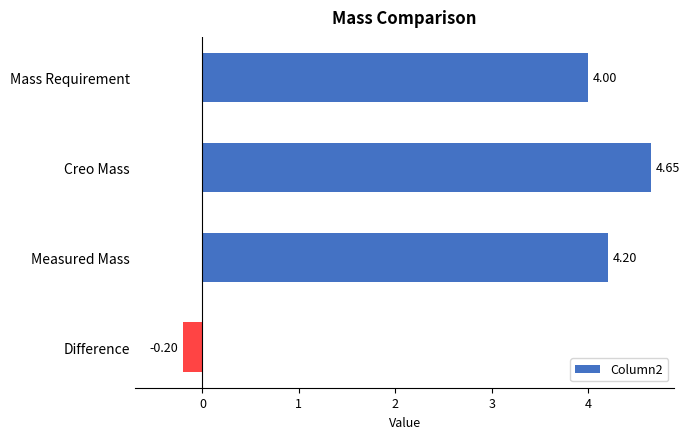

What is the label of the 3rd bar from the top?

Measured Mass